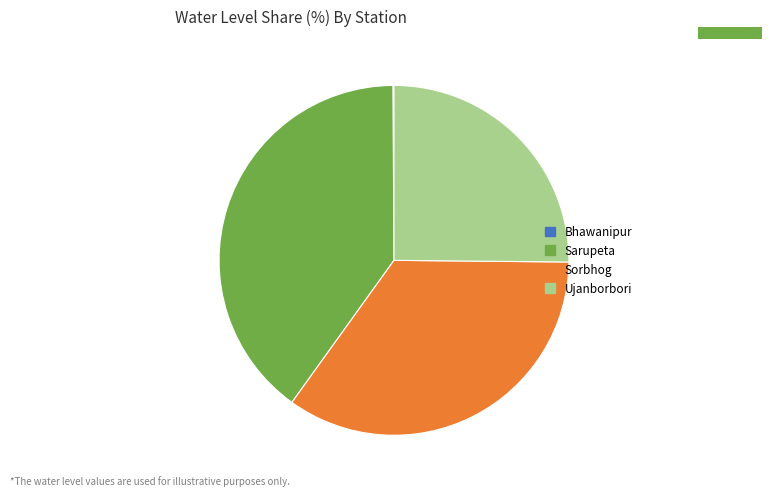

Between Ujanborbori and Sorbhog, which is larger?

Sorbhog